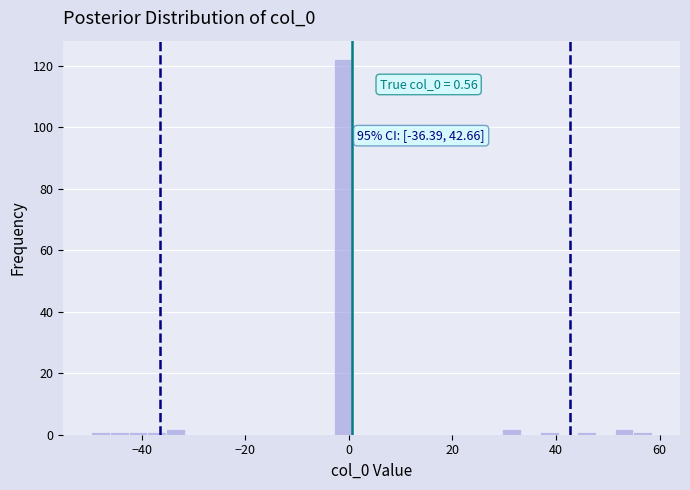

Around what value on the x-axis is the tallest bar? Give the approximate position of its centre, as read against the axis.

-2